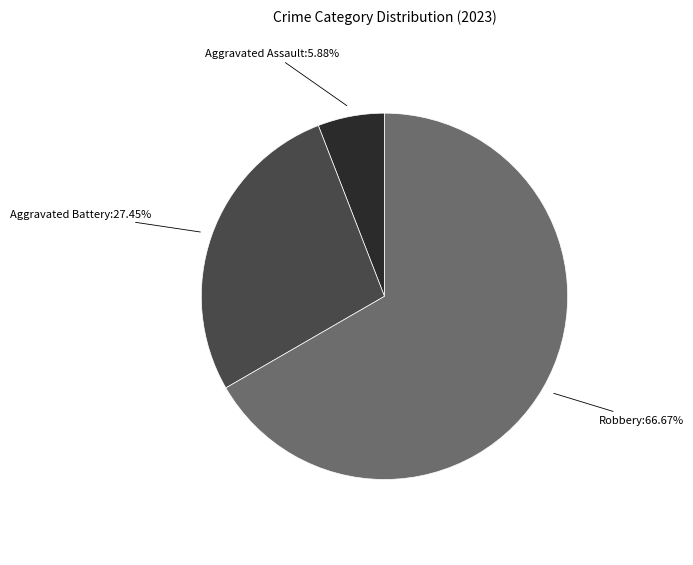

Is there any slice that represents more than half of the pie?

Yes